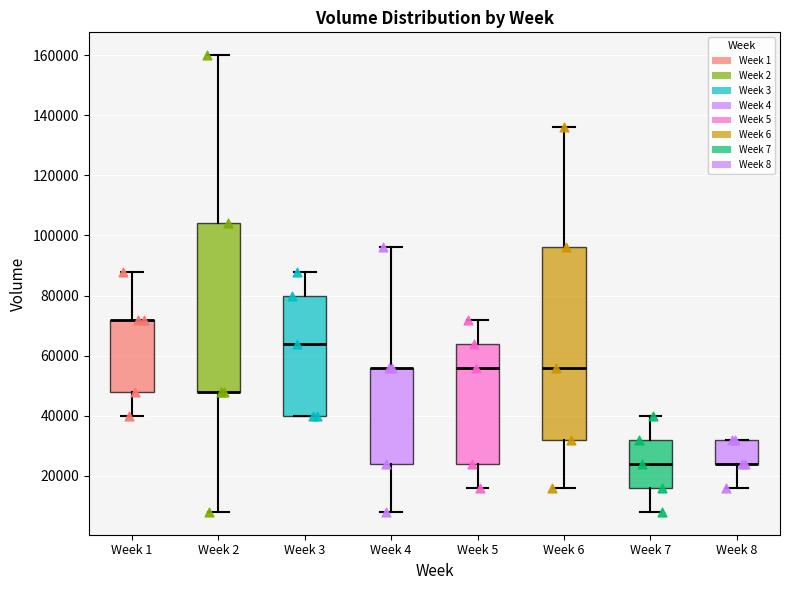

Which box is the tallest, from its lower edge to its upper edge?

Week 6